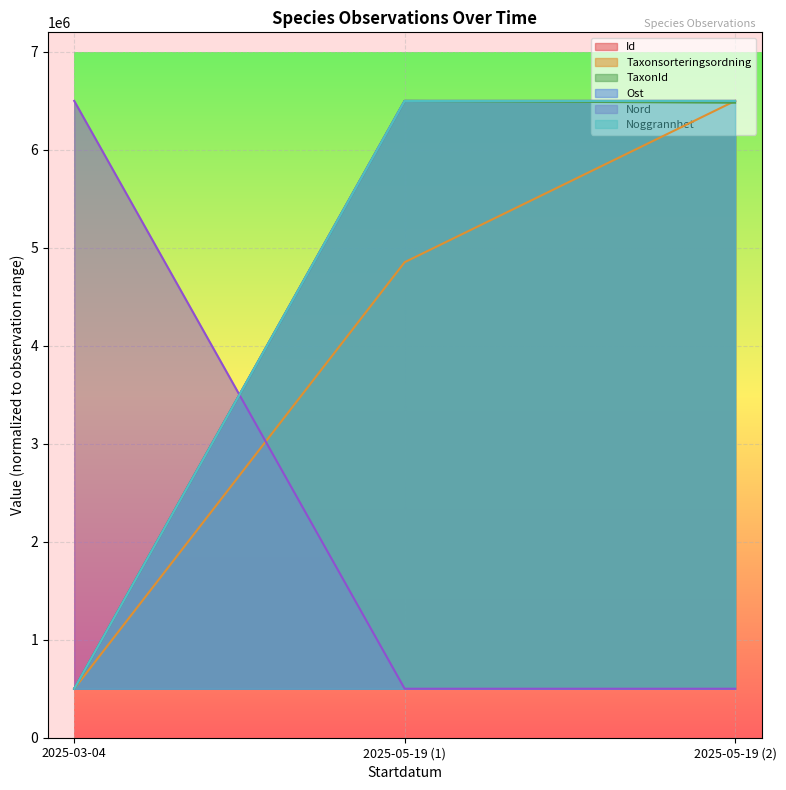

Is it true that Ost equals 3898682.8 at 2025-05-19 (1)?

False